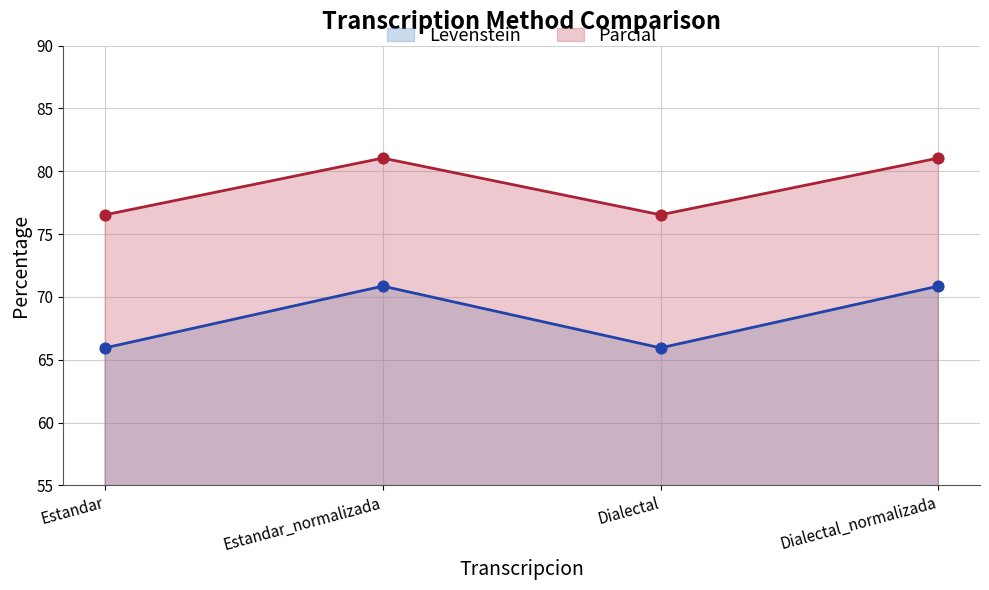

Which series contains the highest Y value?

Parcial